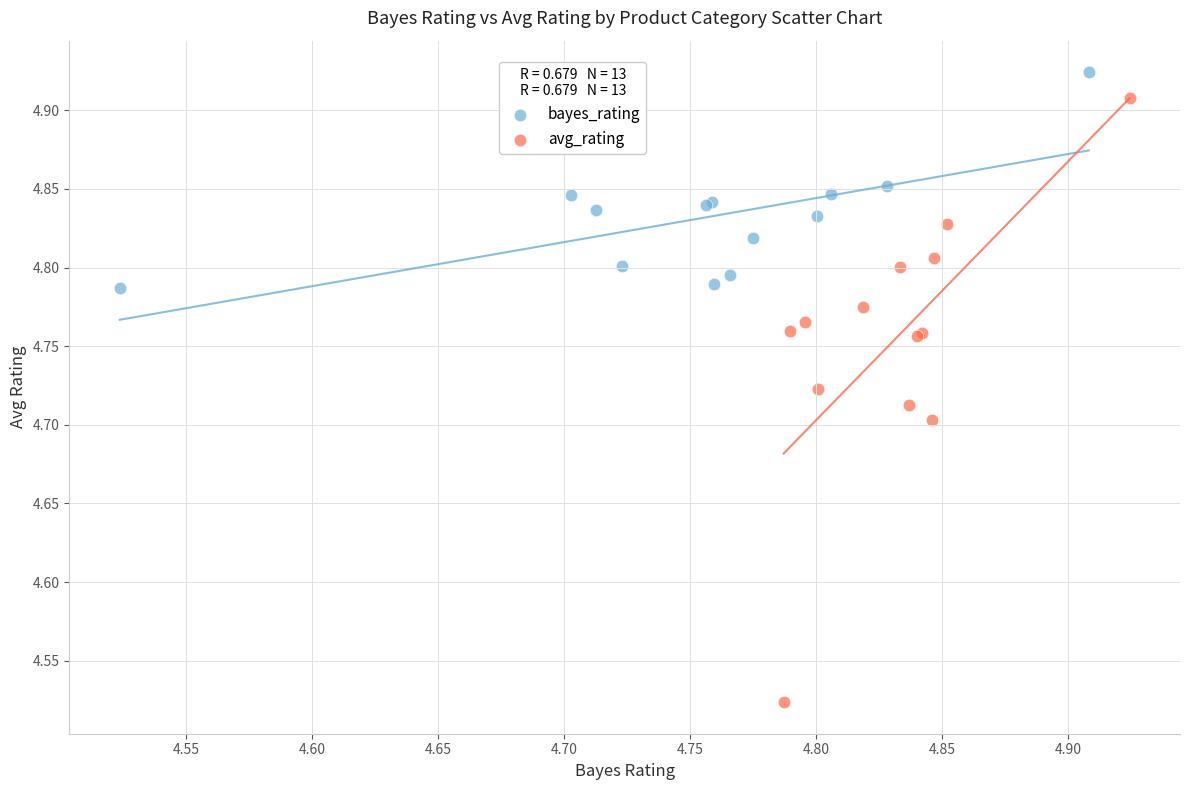

What are all the series names shown in the legend?

bayes_rating, avg_rating